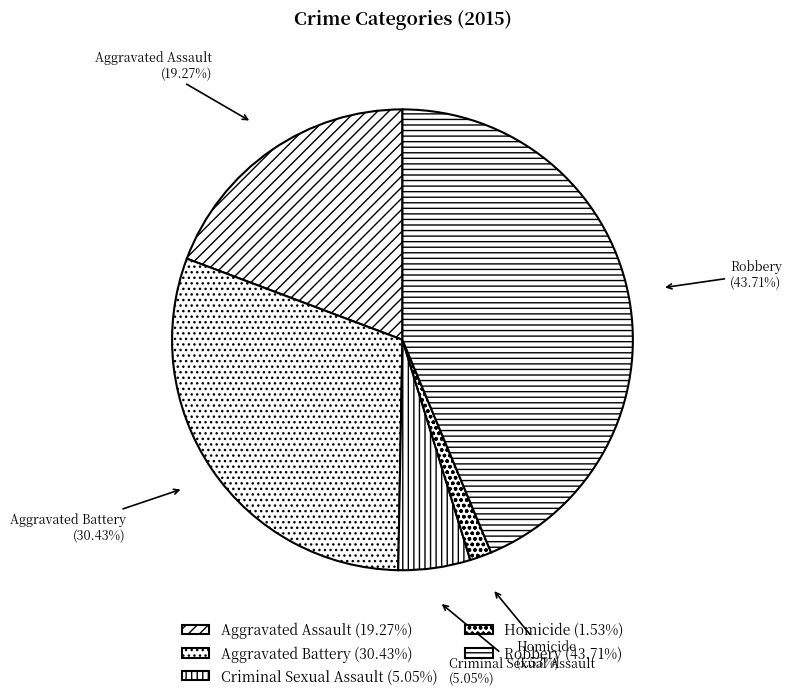

Does Aggravated Assault account for over 50% of the chart?

No